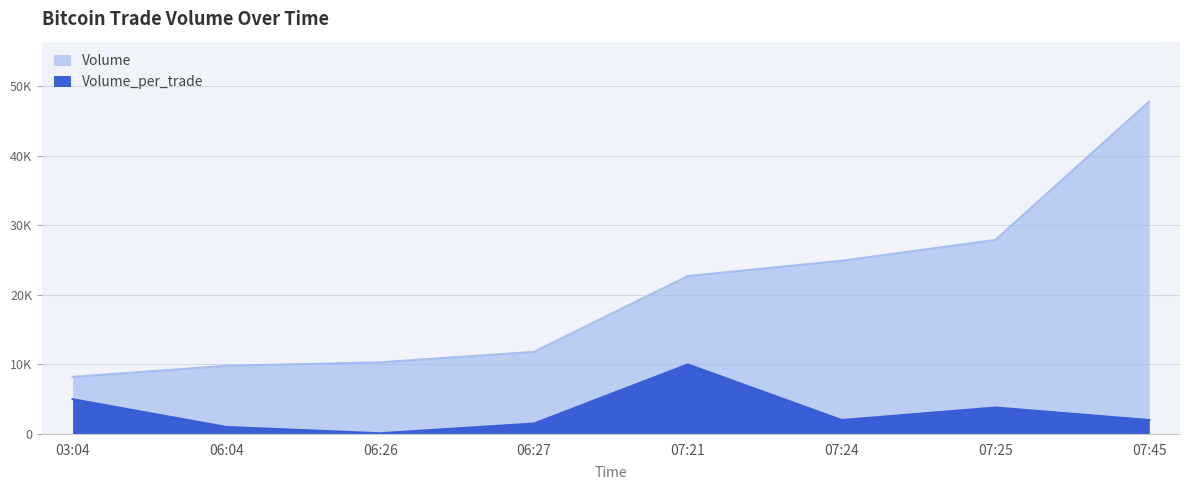

What is the value of the Volume_per_trade point at the 5th from the left?

10000